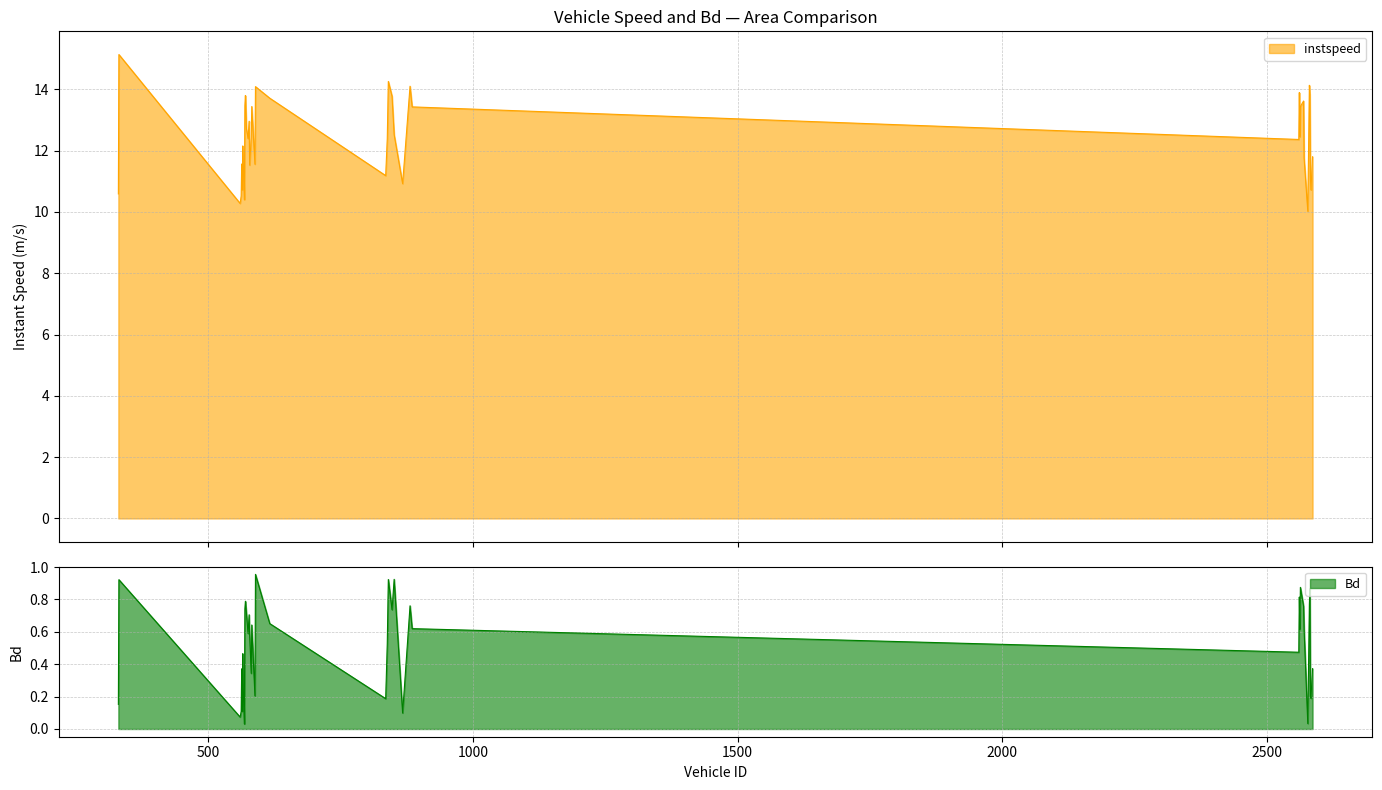

What is the label of the 36th point from the right?

563.0